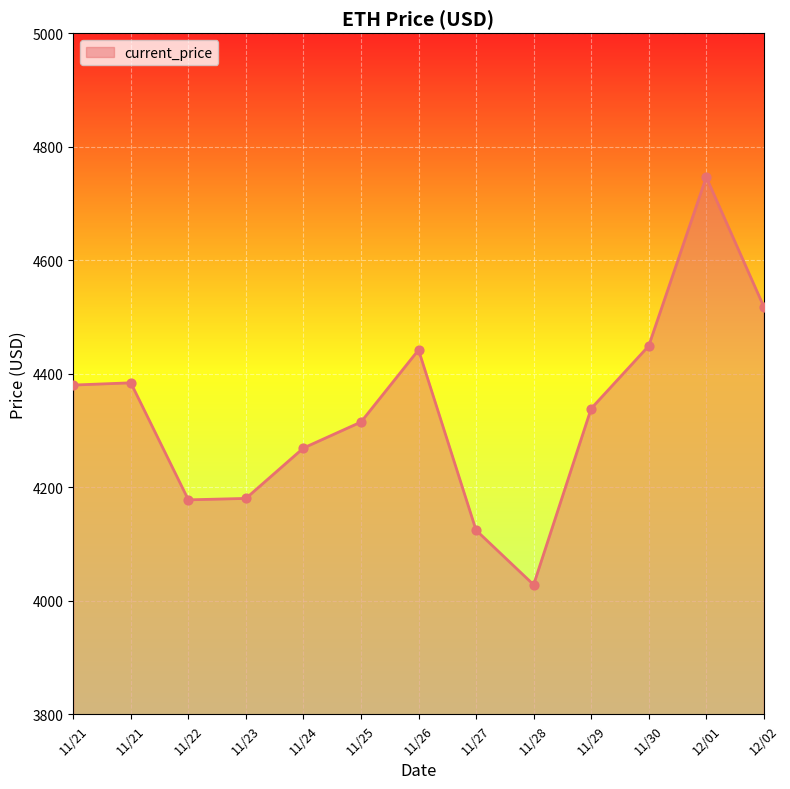

What is the change in value from 11/24 to 12/01?

+477.3